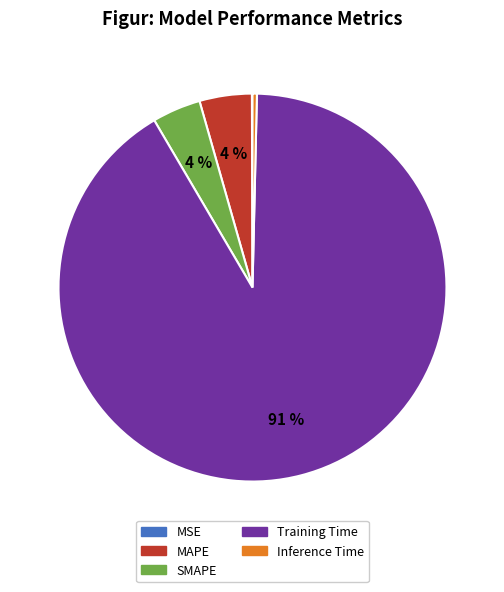

What is the largest slice in the pie chart?

Training Time